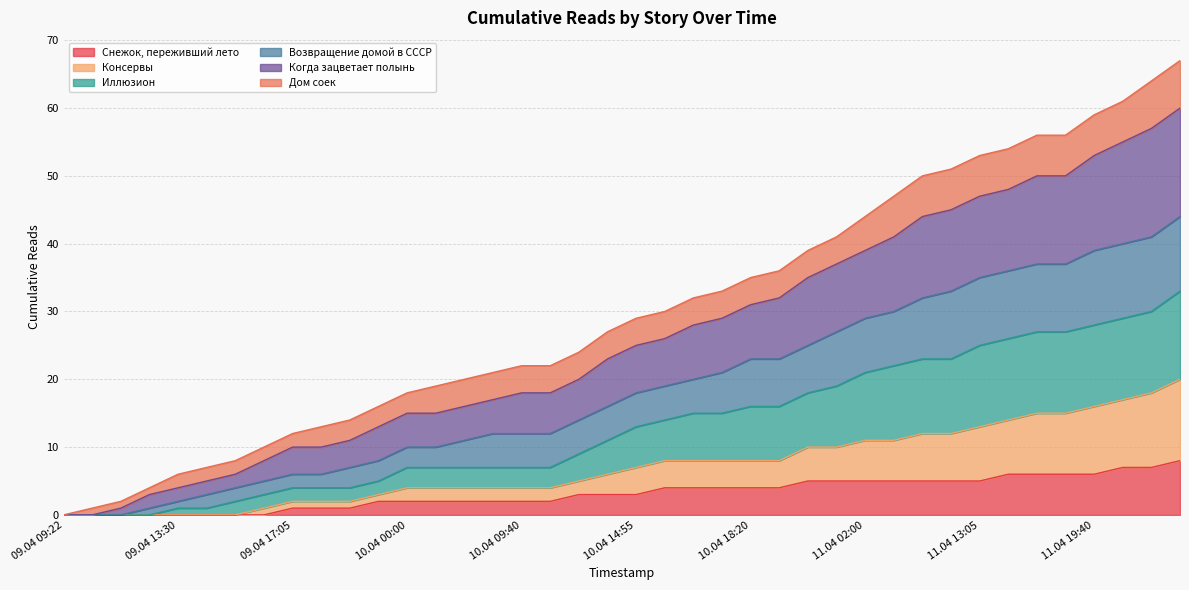

What is the label of the 15th point from the left?

10.04 07:20